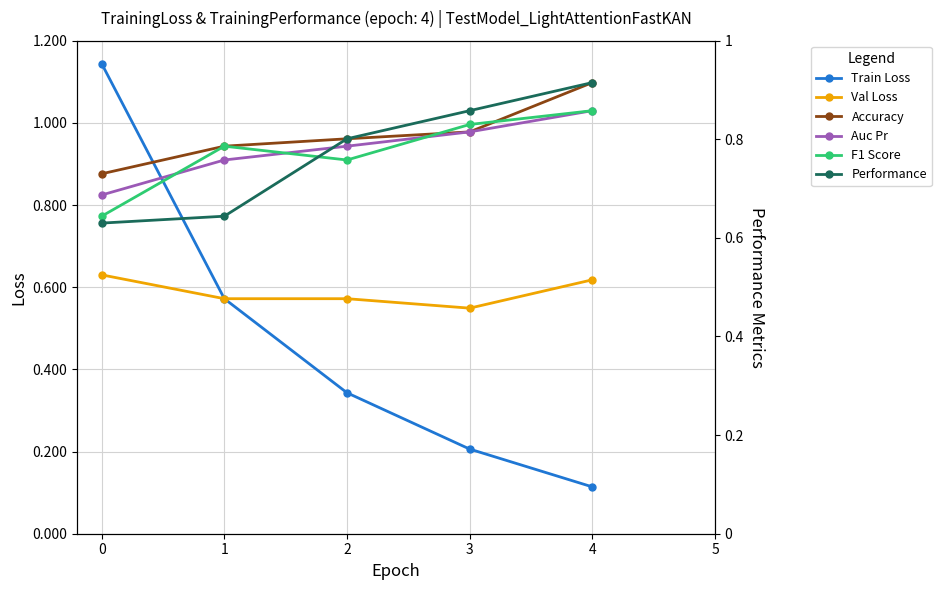

What is the value of the Performance point at the 3rd from the left?

0.8